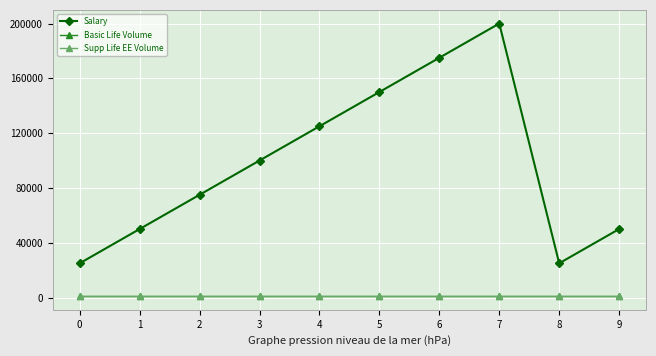

List the labels in order of Salary value, largest first.

7, 6, 5, 4, 3, 2, 1, 9, 0, 8